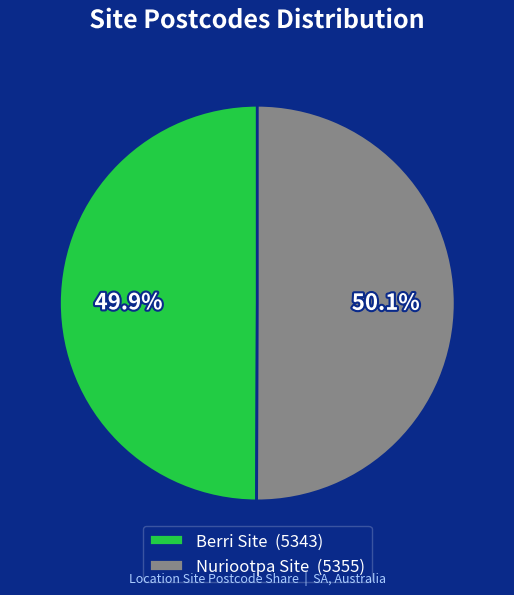

The Berri Site slice represents 41% of the pie. True or false?

False